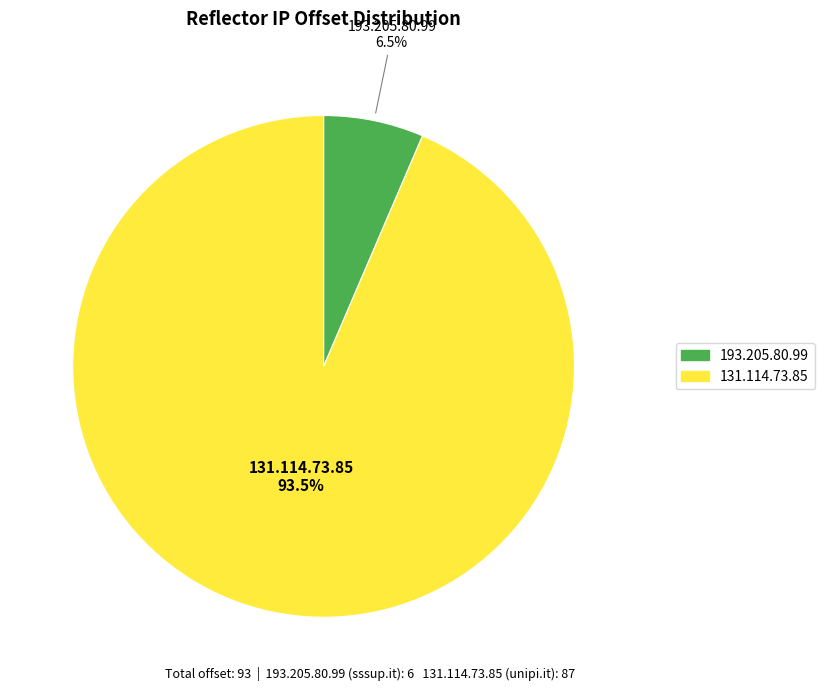

How many segments does this pie chart have?

2